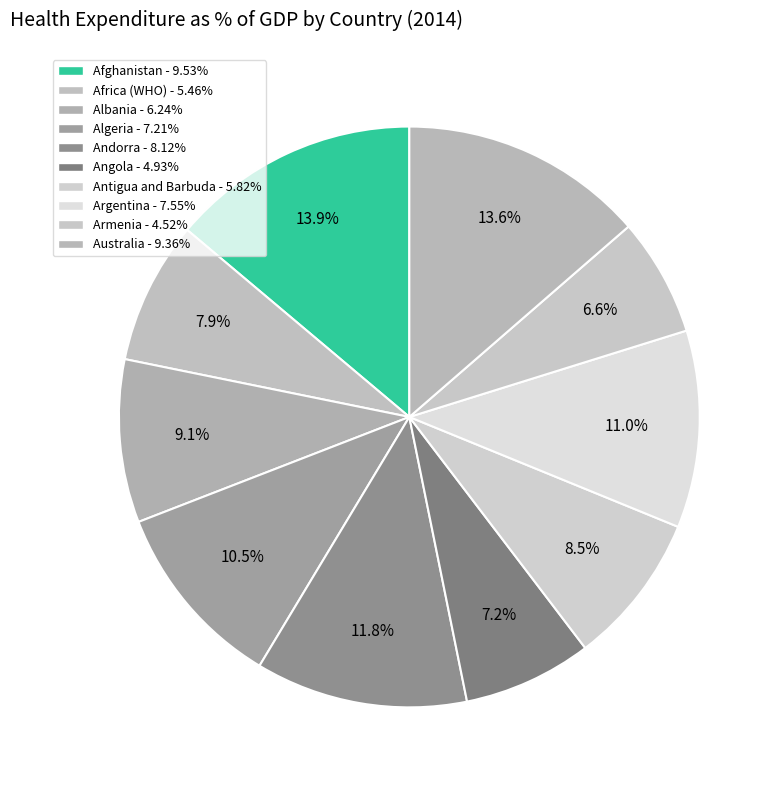

Which slice is the largest?

Afghanistan